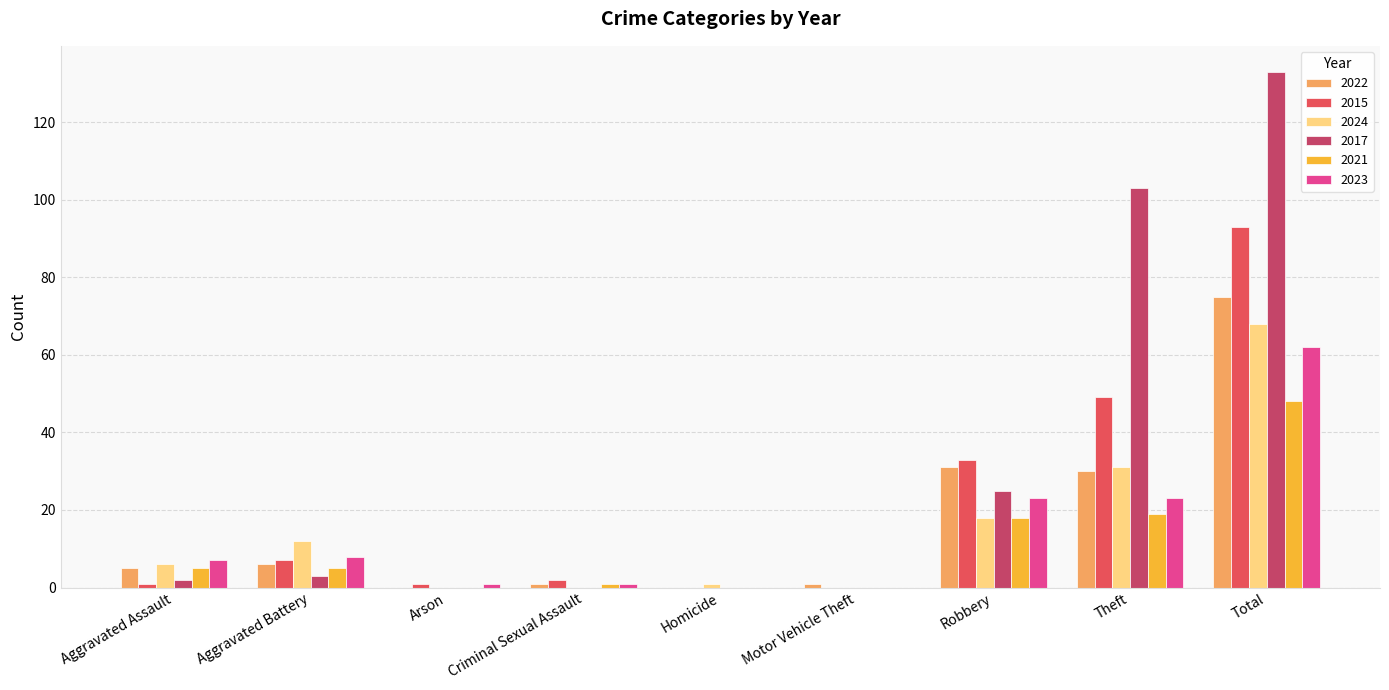

What is the total value across all series at Robbery?

148